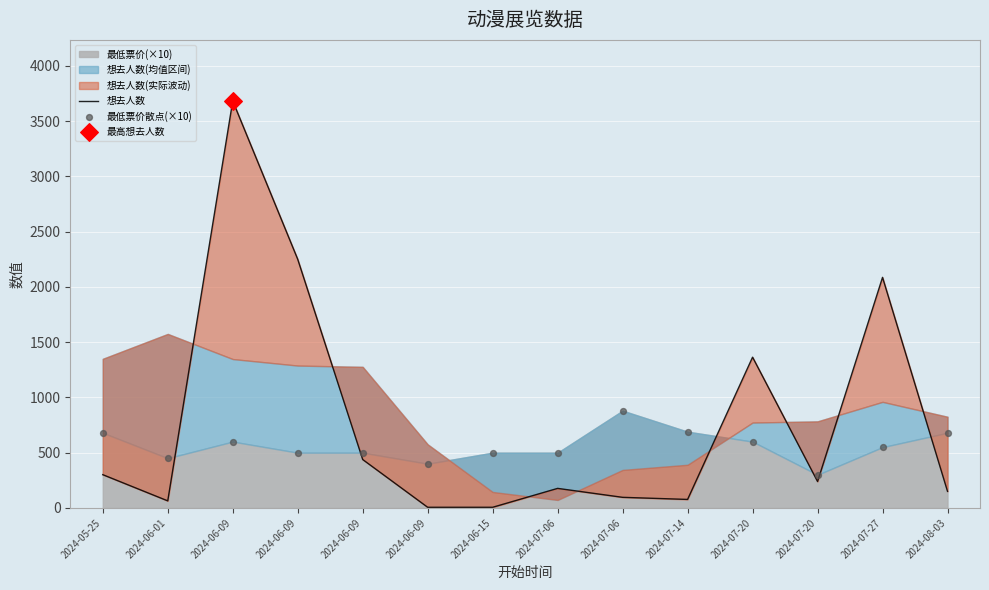

Which series reaches the maximum Y coordinate?

想去人数